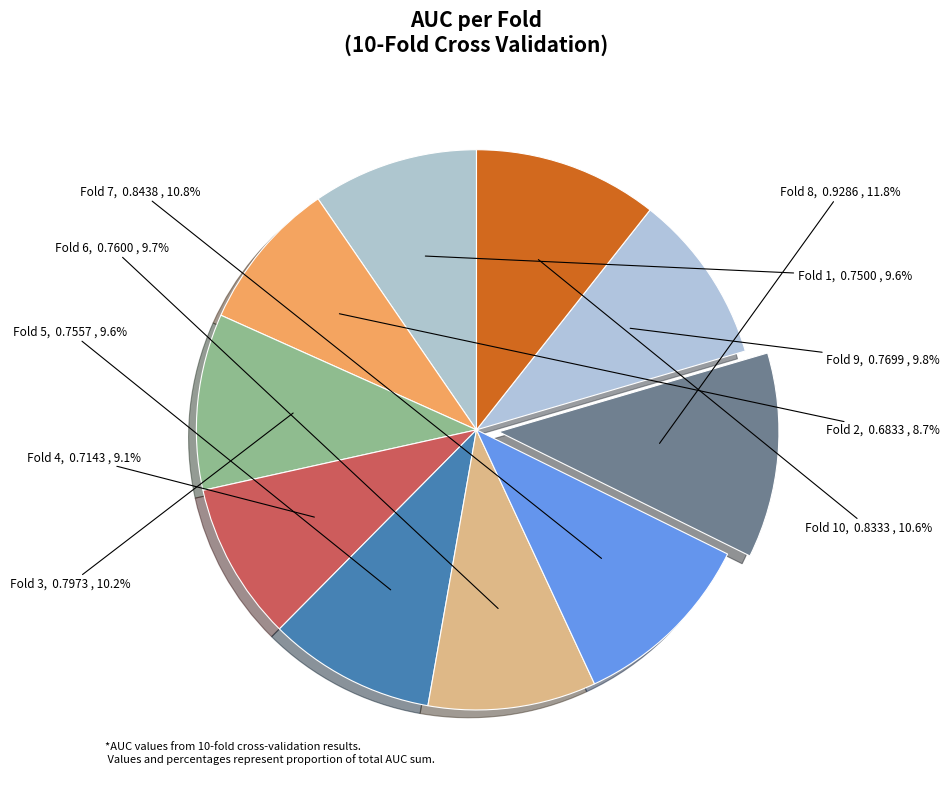

What is the largest slice in the pie chart?

Fold 8